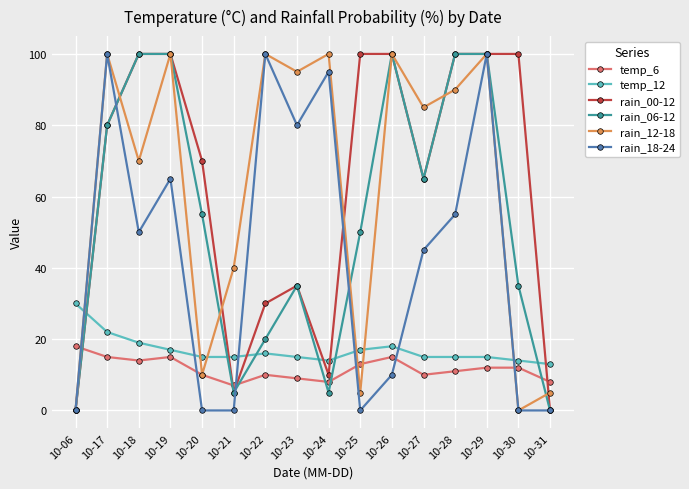

What is the value of the rain_06-12 point at the 7th from the left?

20